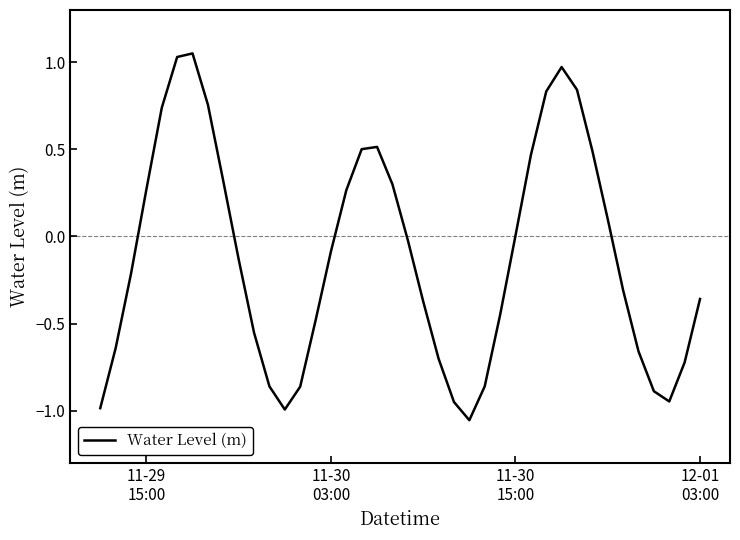

How many lines are shown in the chart?

1